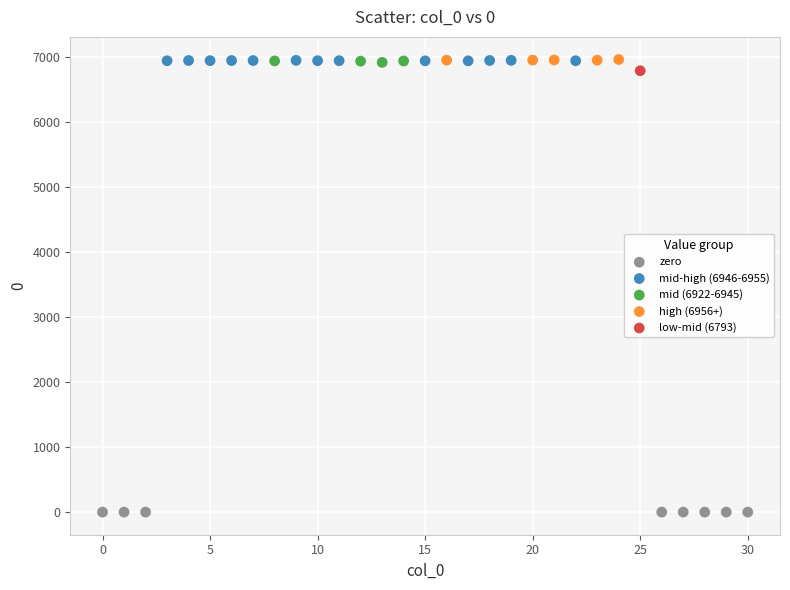

What are all the series names shown in the legend?

zero, mid-high (6946-6955), mid (6922-6945), high (6956+), low-mid (6793)